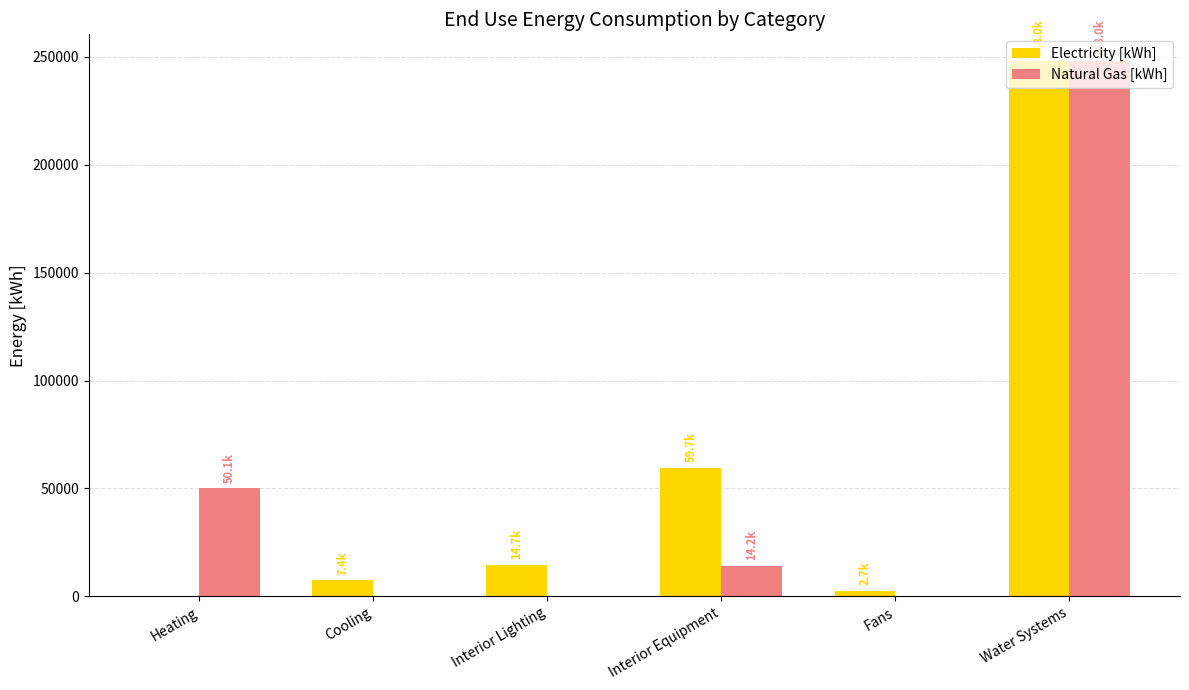

Which category has the highest value across all series?

Water Systems